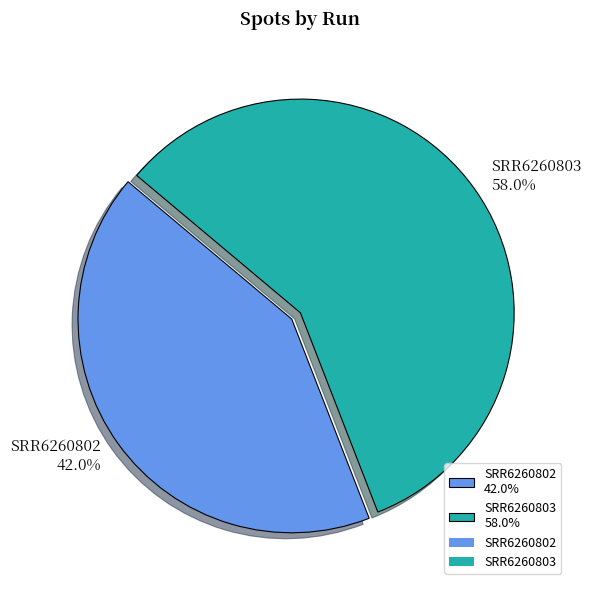

What percentage is the SRR6260803 slice, to the nearest percent?

58%